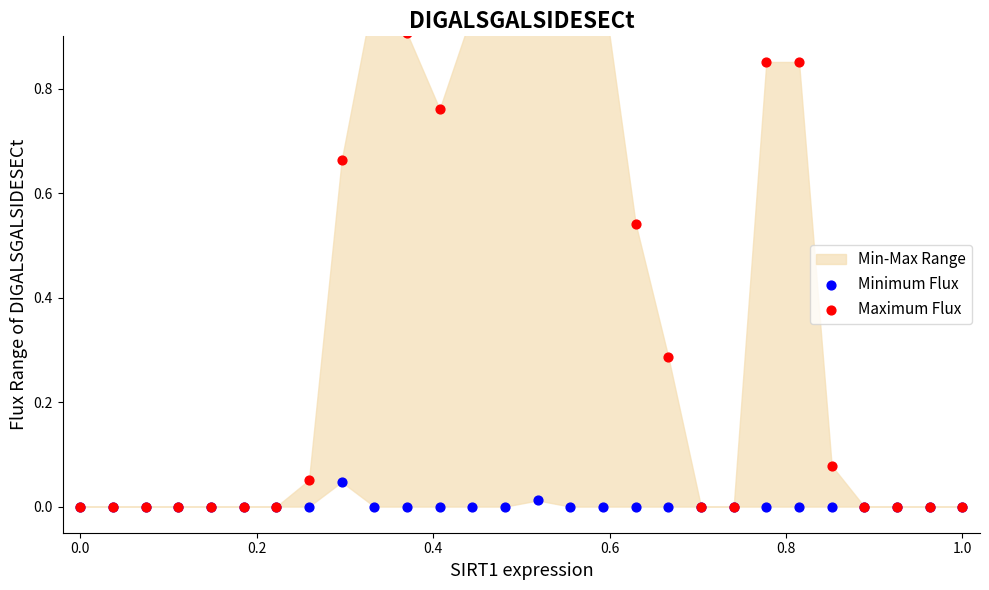

Which series has the widest spread of Y values?

Maximum Flux